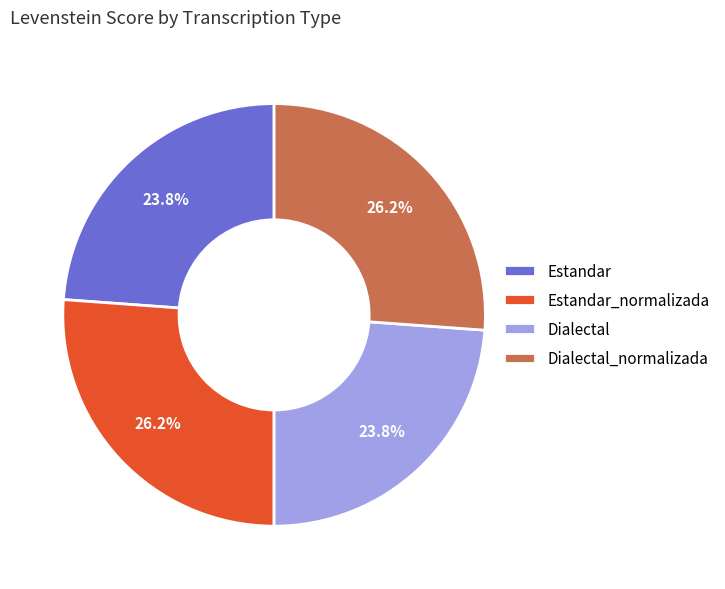

Approximately how many times larger is the value at Dialectal compared to Estandar_normalizada?

0.9